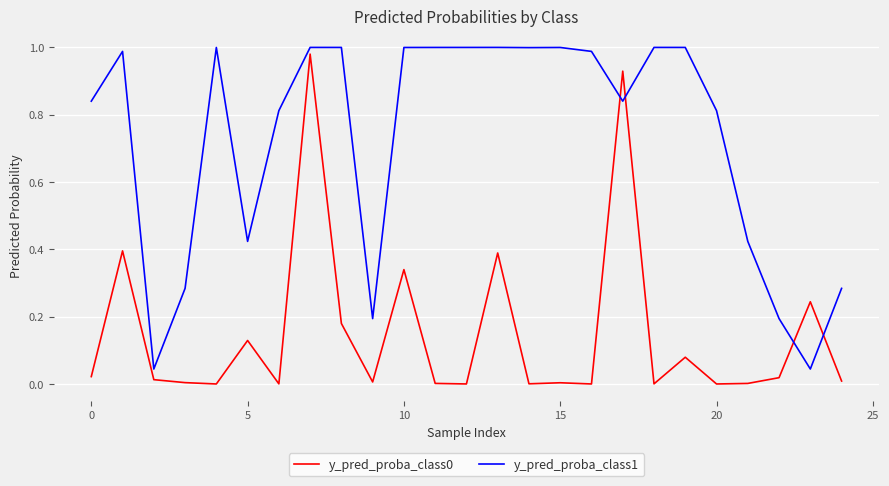

Which series has the largest total across all categories?

y_pred_proba_class1